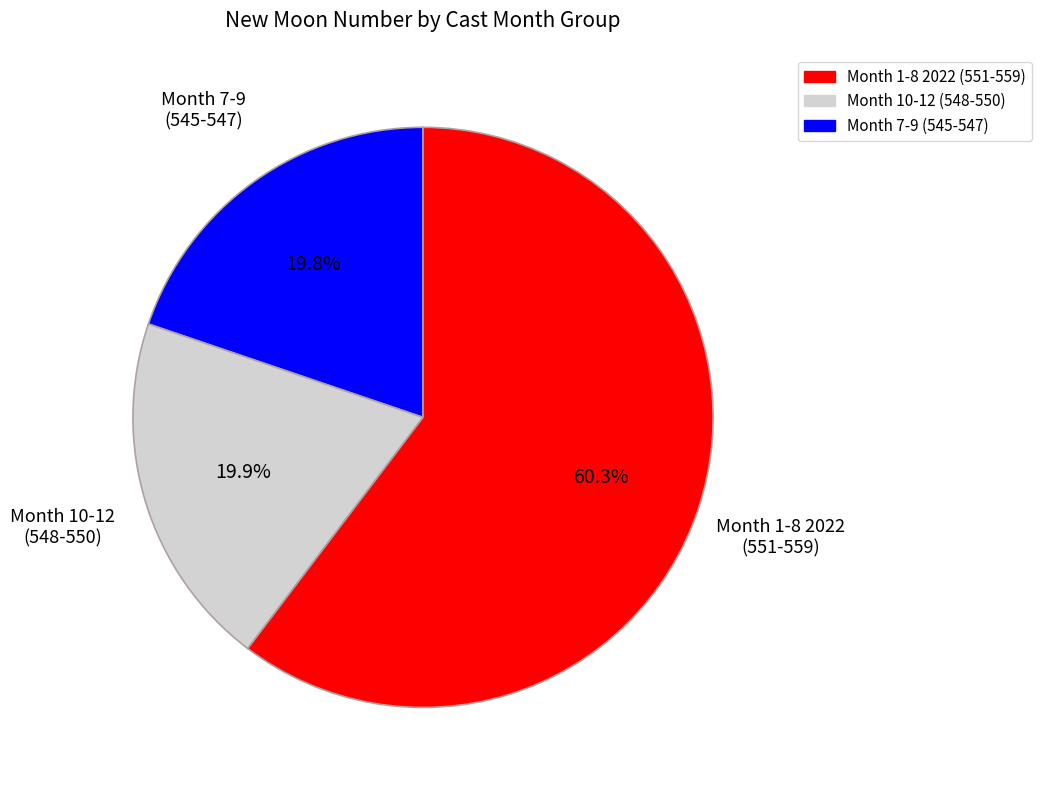

Is there any slice that represents more than half of the pie?

Yes